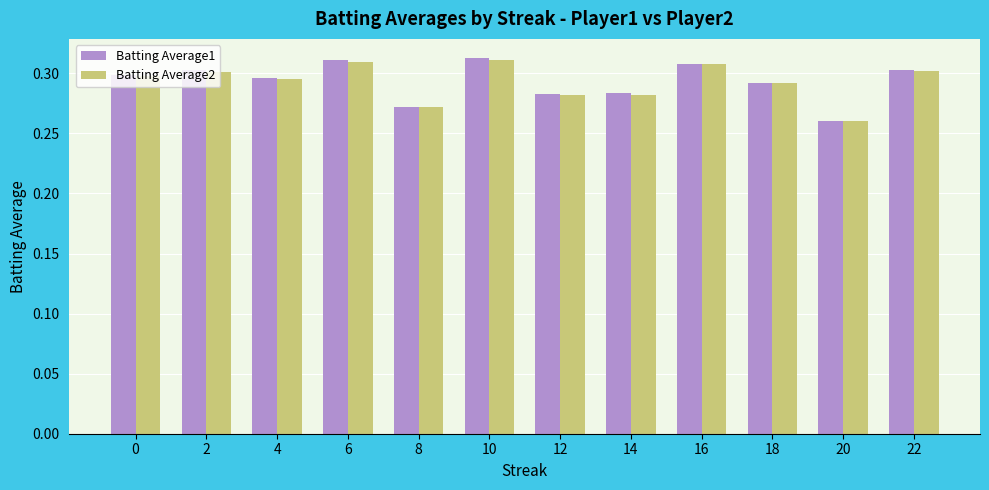

Which series has the largest range (max minus min)?

Batting Average1